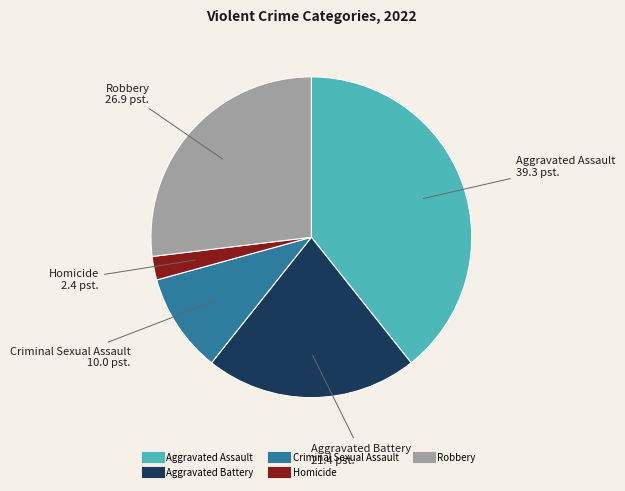

Is Criminal Sexual Assault the majority of the pie?

No